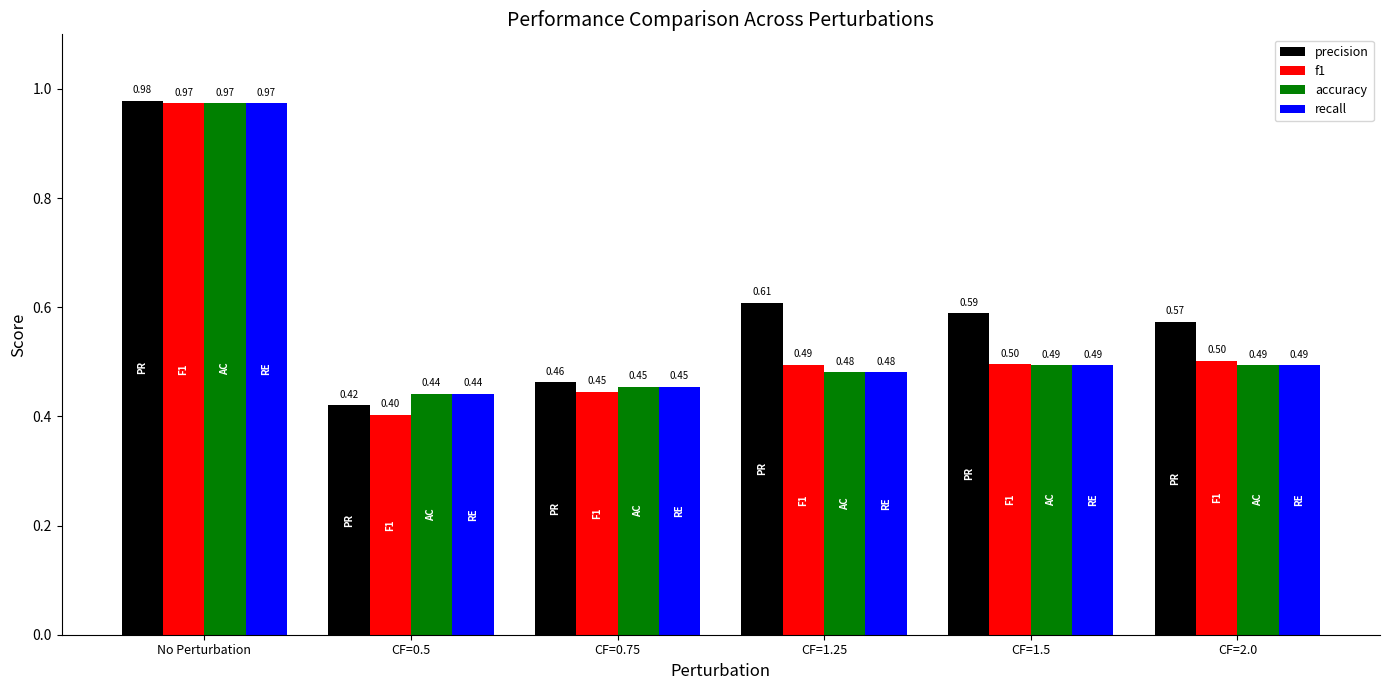

True or false: f1 has a value of 0.8 at CF=0.75.

False